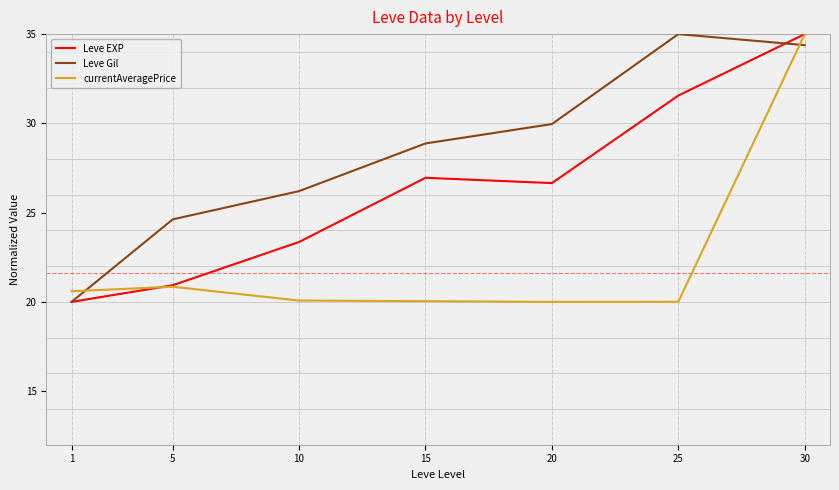

How many lines are shown in the chart?

3